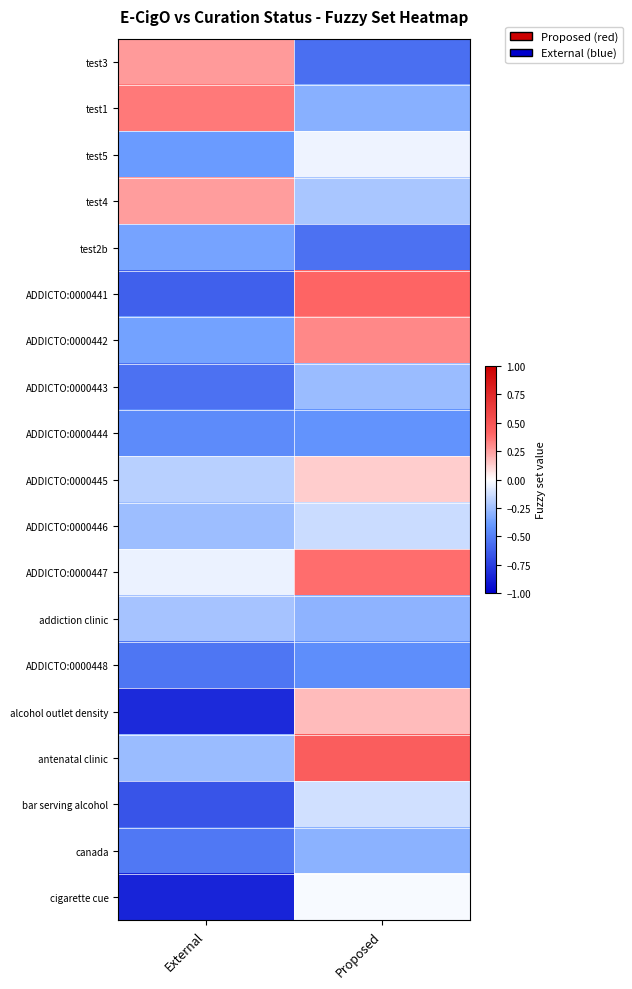

Which category has the lowest value across all series?

External